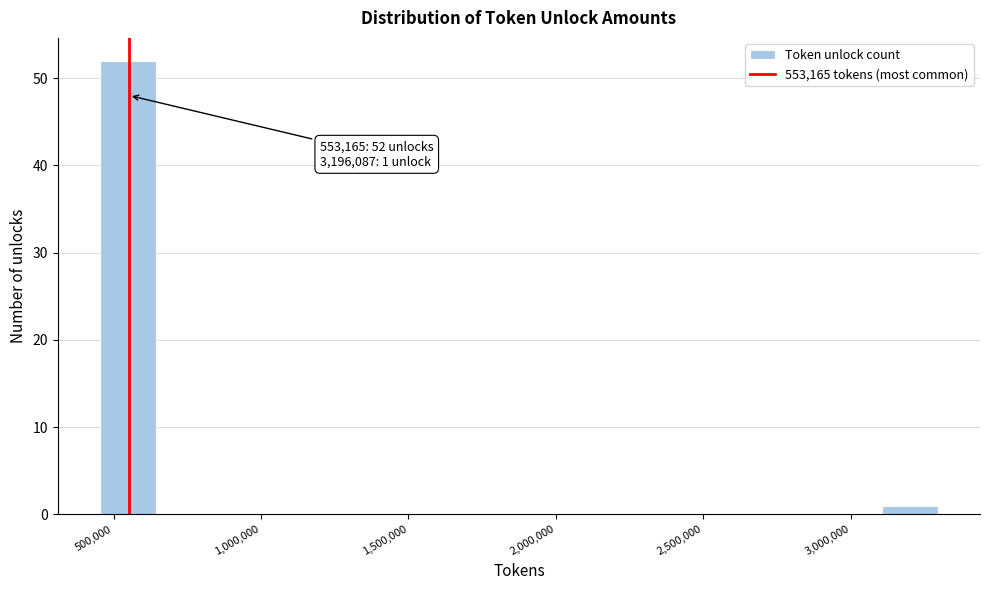

Read against the x-axis, roughly where is the centre of the tallest bar?

550000